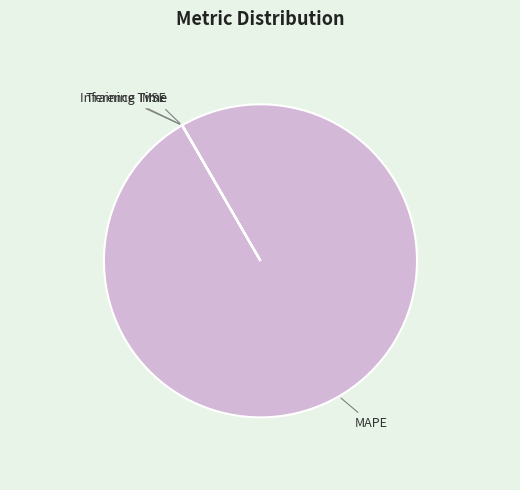

What is the largest slice in the pie chart?

MAPE